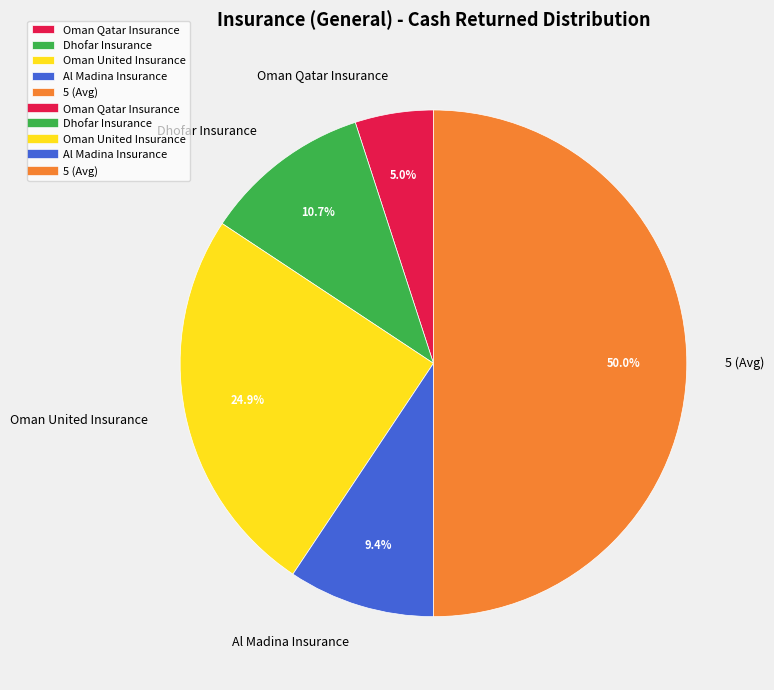

To the nearest percent, what is the average slice percentage?

20%